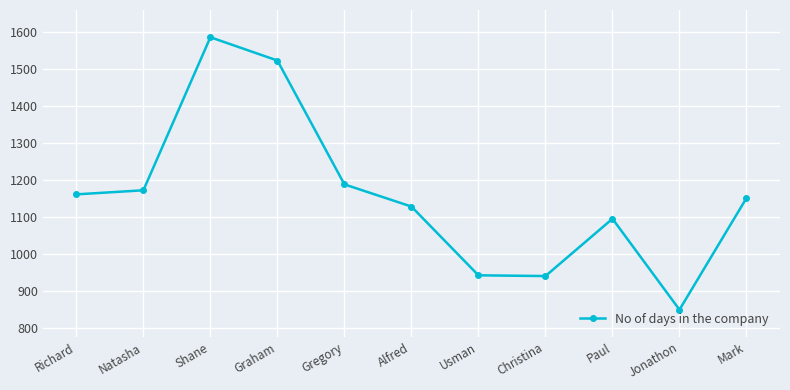

The chart shows a value of 730 at Paul. True or false?

False